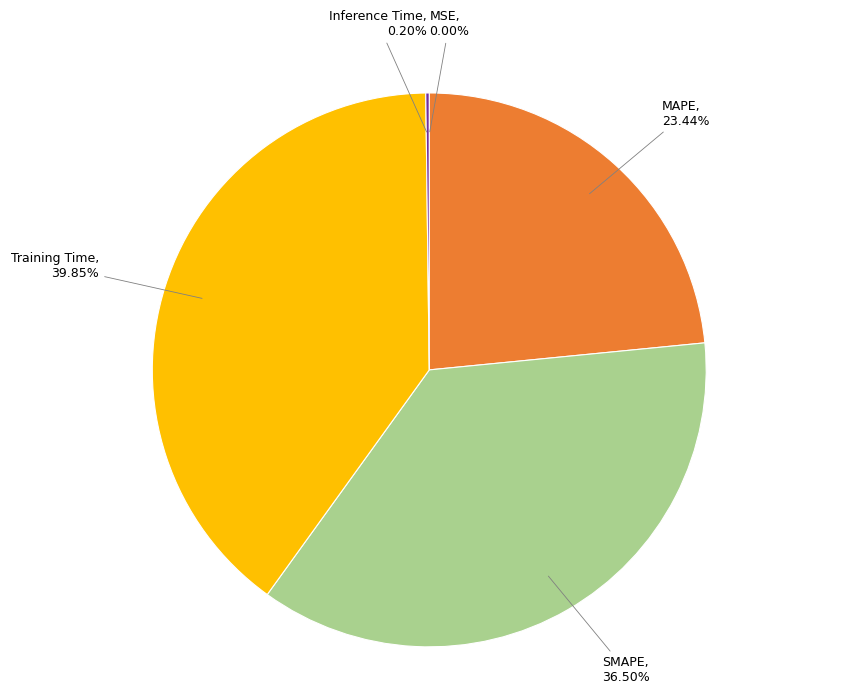

Is there any slice that represents more than half of the pie?

No